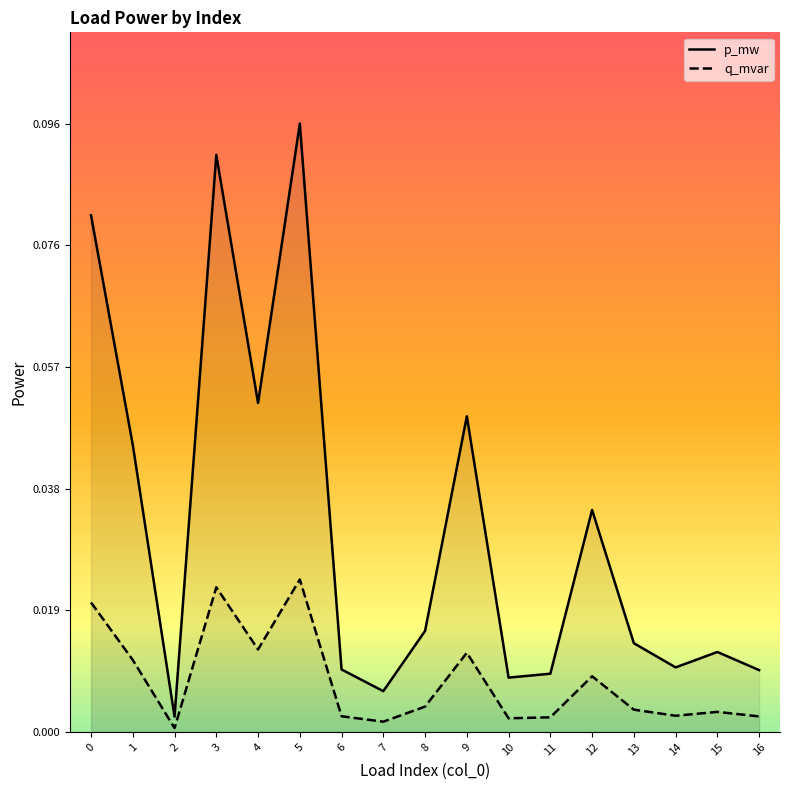

Reading left to right, what are all the values shown in this chart?

p_mw: 0.1	0.0	0.0	0.1	0.1	0.1	0.0	0.0	0.0	0.0	0.0	0.0	0.0	0.0	0.0	0.0	0.0
q_mvar: 0.0	0.0	0.0	0.0	0.0	0.0	0.0	0.0	0.0	0.0	0.0	0.0	0.0	0.0	0.0	0.0	0.0